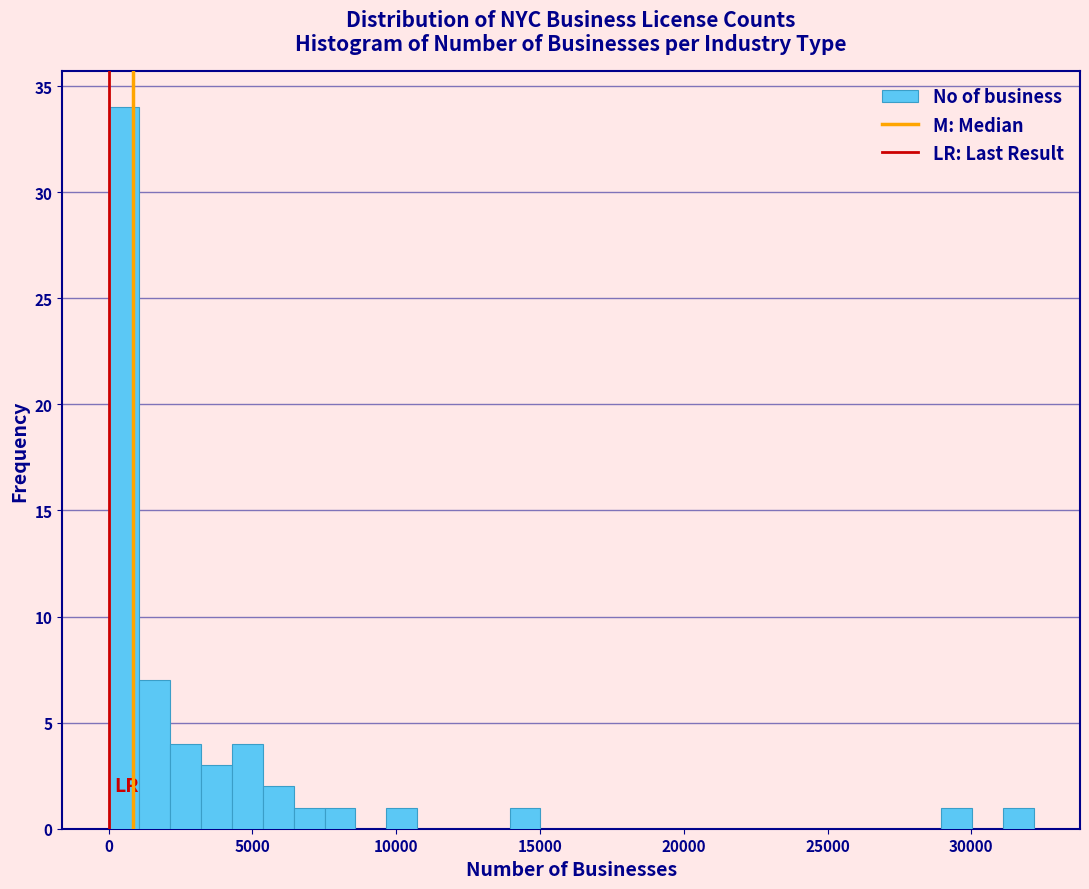

Read against the x-axis, roughly where is the centre of the tallest bar?

500